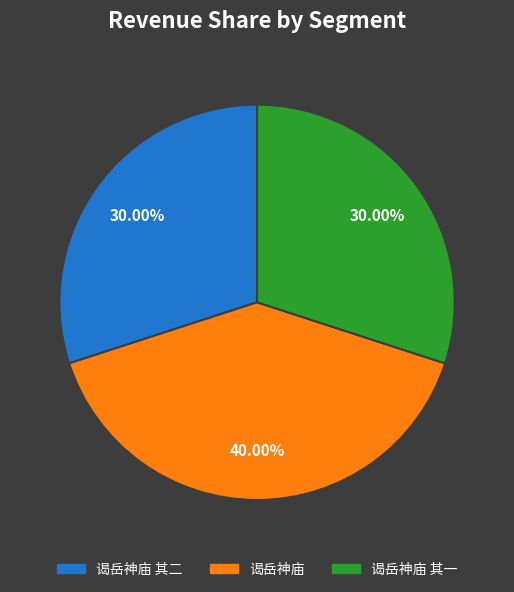

Which slice is the largest?

谒岳神庙